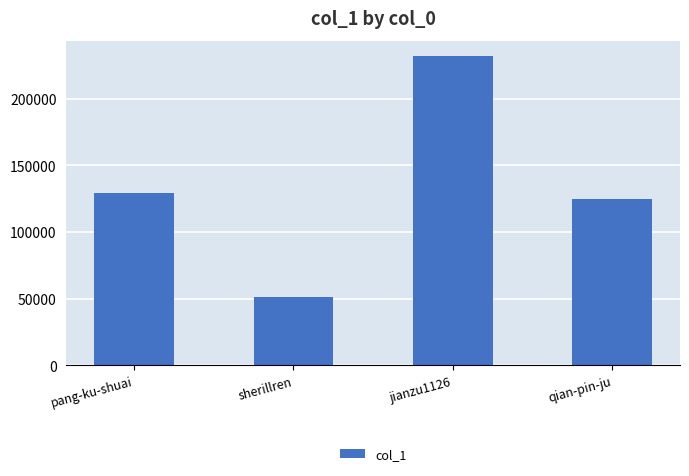

Reading left to right, list all the values displayed in this chart.

pang-ku-shuai=129612	sherillren=51444	jianzu1126=231737	qian-pin-ju=124955